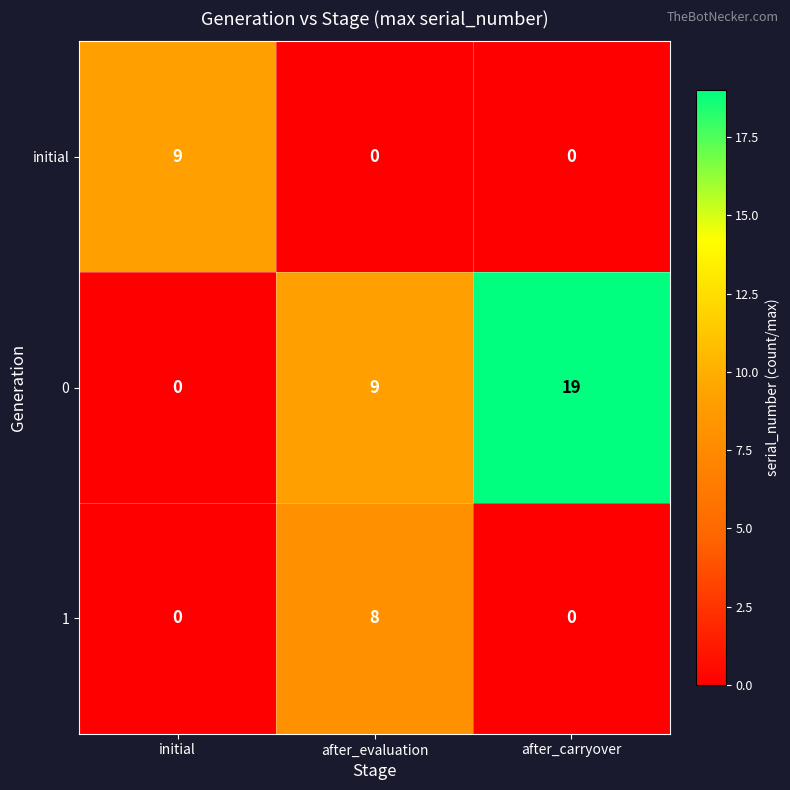

What is the approximate value of 0 at after_carryover?

19